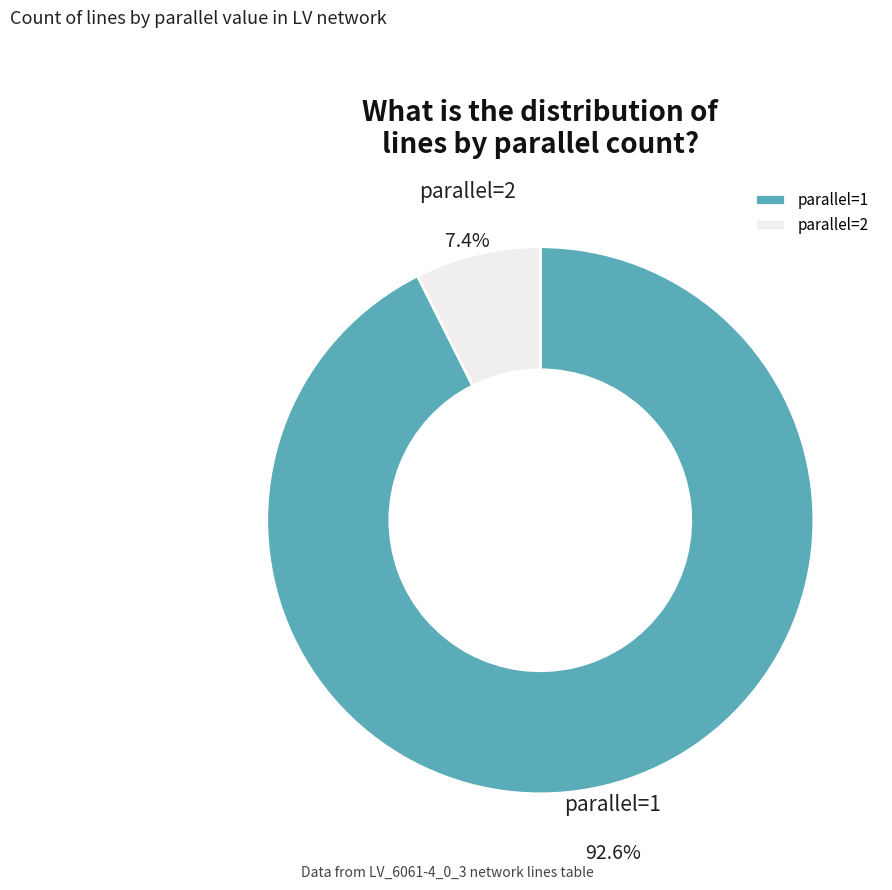

True or false: parallel=2 accounts for 1% of the total.

False